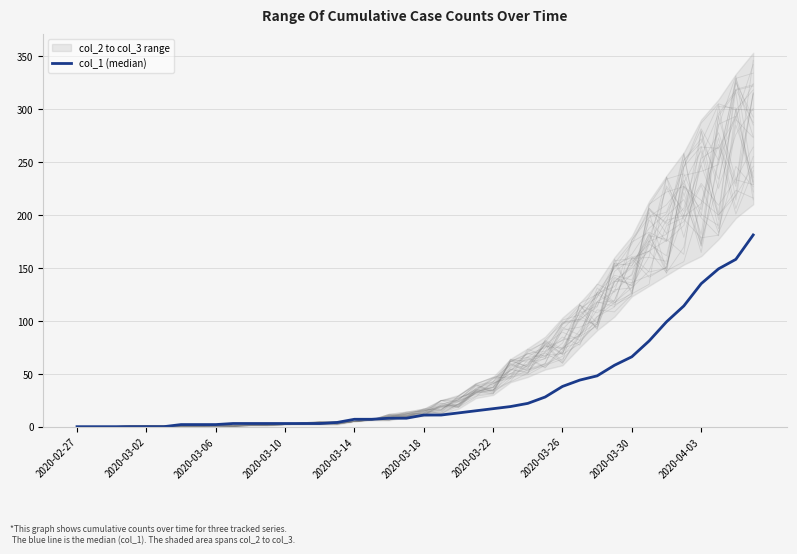

Is it true that the value at 2020-03-22 is 4?

False